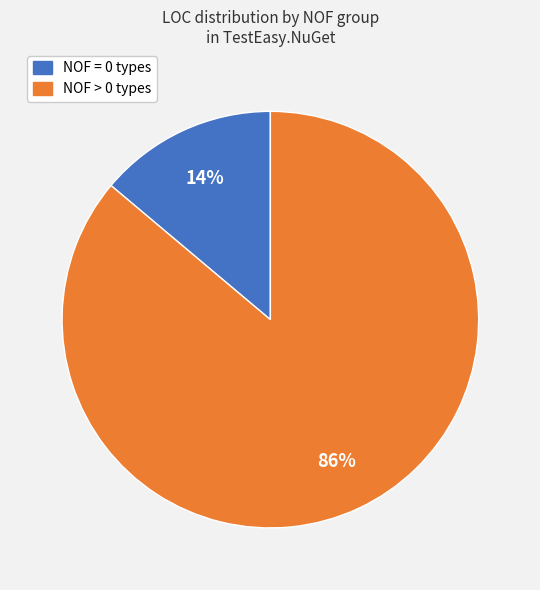

How many segments does this pie chart have?

2